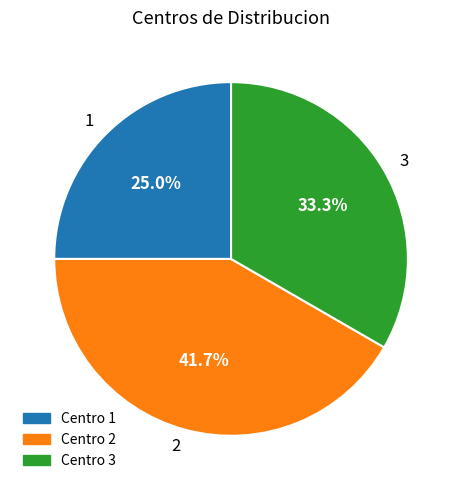

Does any single category account for the majority?

No